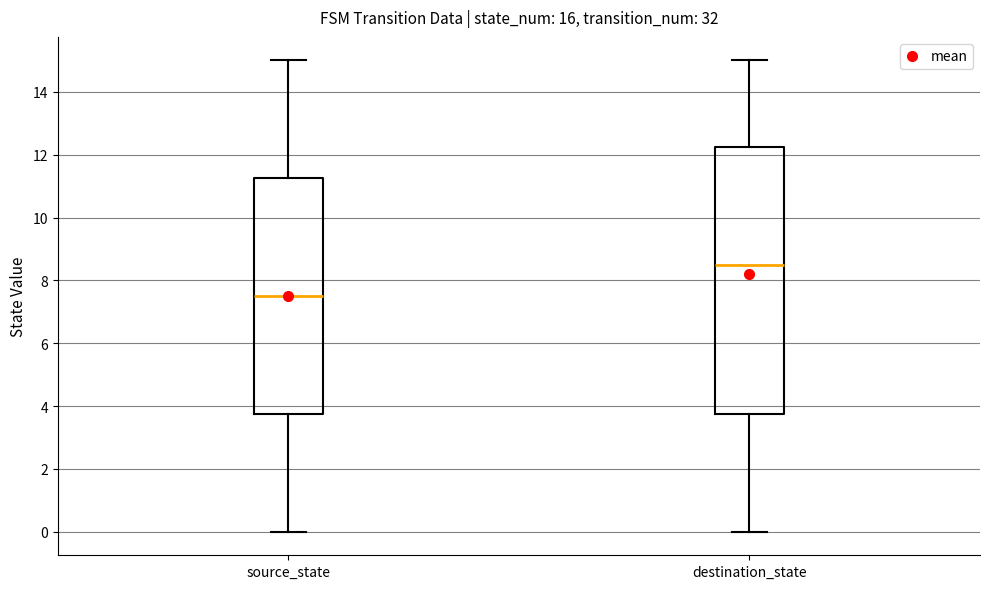

Reading left to right, read every box against the y-axis: the position of its median line, the range the box covers, and the ends of its whiskers. The values are not printed on the chart, so give them approximately, as read against the axis.

source_state: median 7.6, box 3.8 to 11.2, whiskers 0.0 to 15.0
destination_state: median 8.6, box 3.8 to 12.2, whiskers 0.0 to 15.0